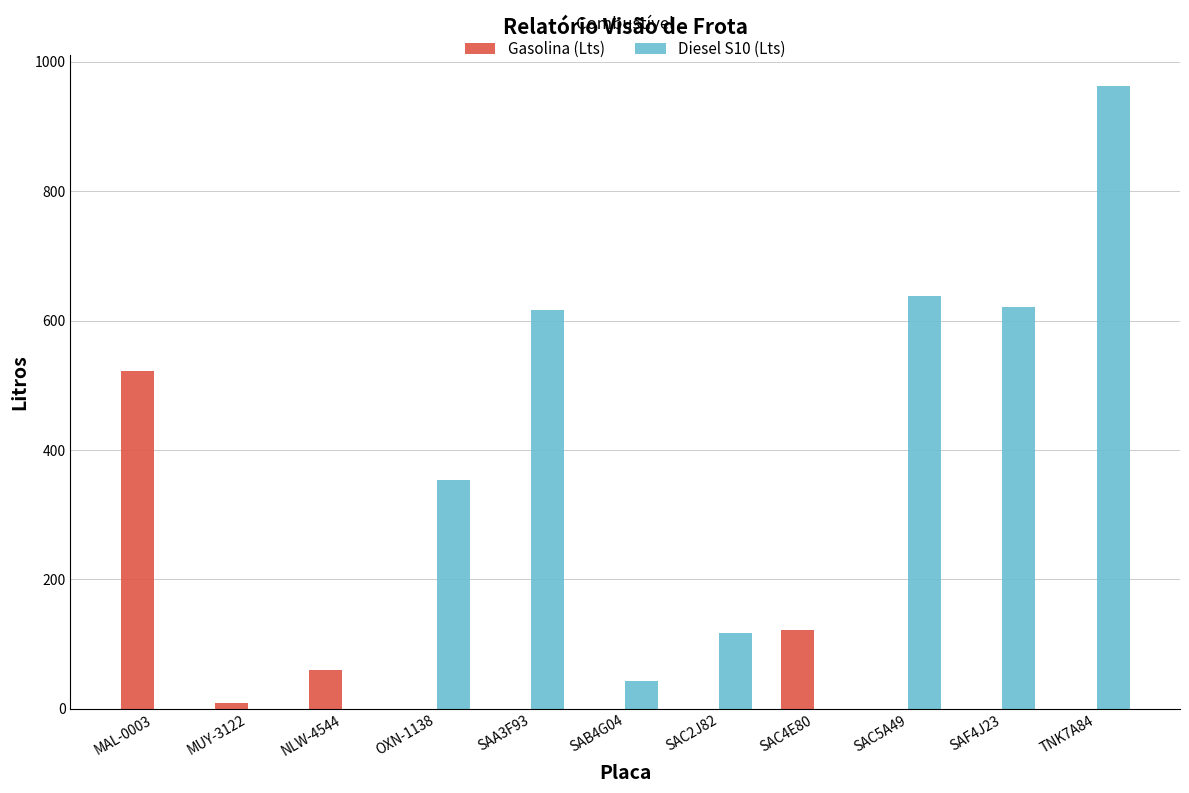

Between MUY-3122 and SAF4J23, which series saw the biggest shift?

Diesel S10 (Lts)